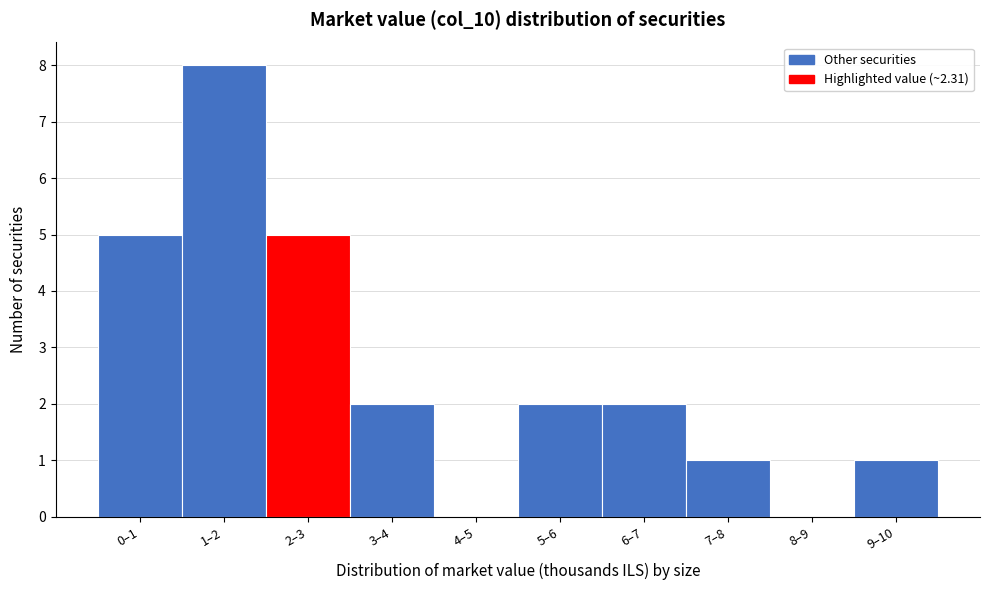

Reading right to left, list all the values displayed in this chart.

9–10=1	8–9=0	7–8=1	6–7=2	5–6=2	4–5=0	3–4=2	2–3=5	1–2=8	0–1=5